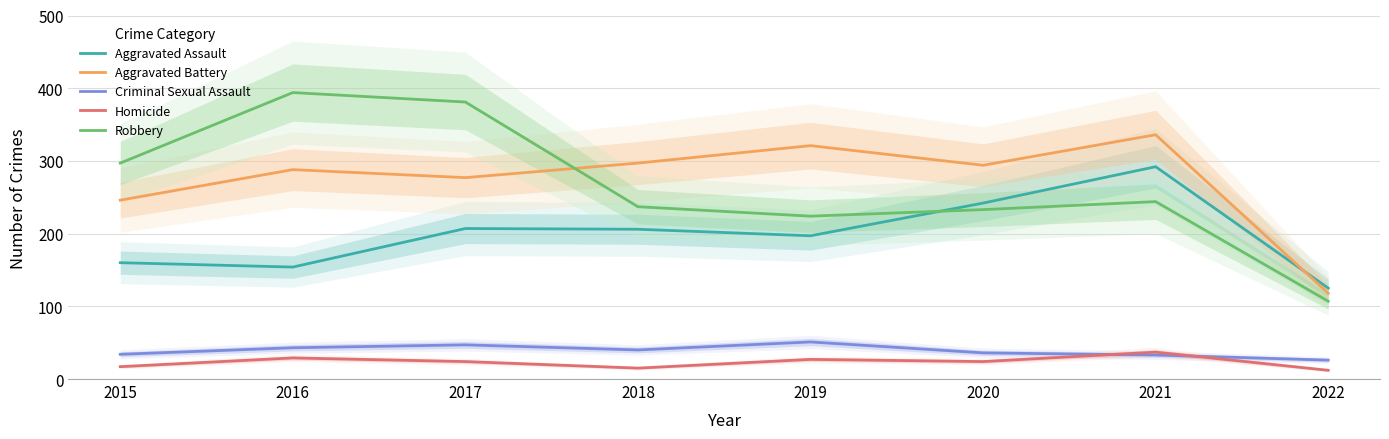

At which label does Robbery first exceed 244?

2015